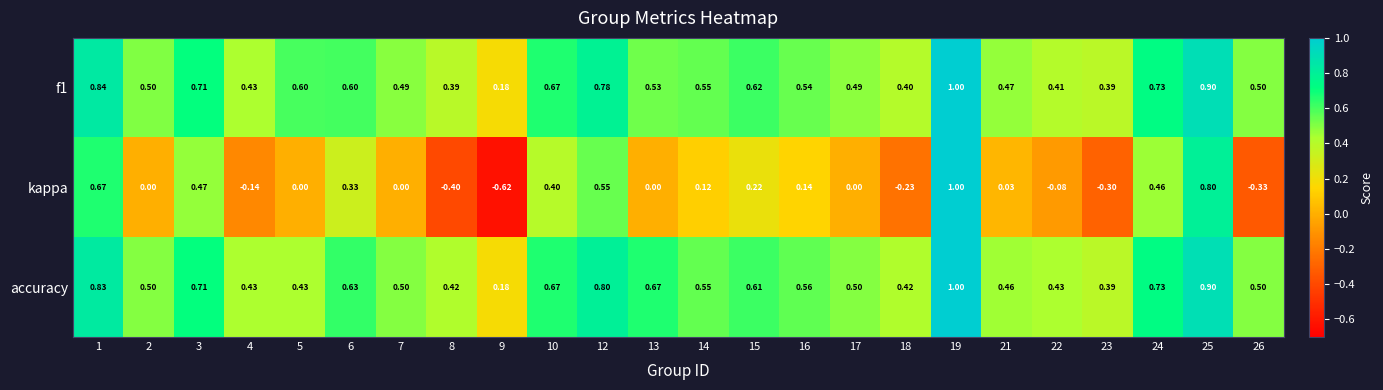

Between 9 and 22, which series saw the biggest shift?

kappa